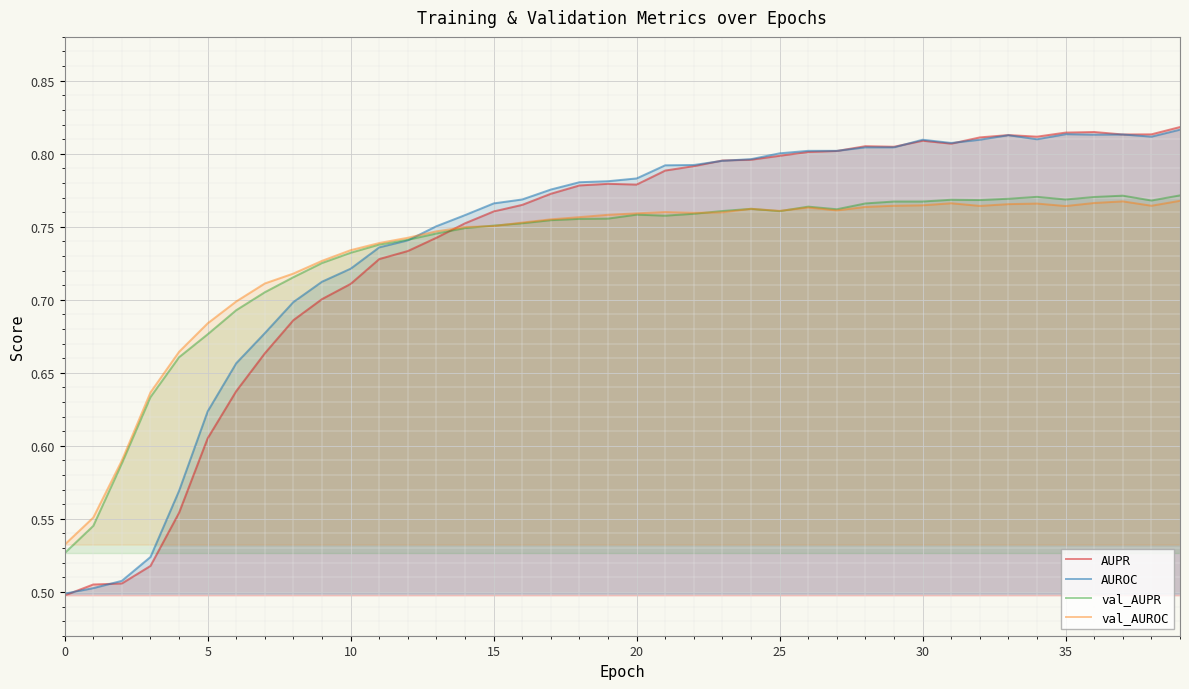

Does the chart display data point markers on the line(s)?

No